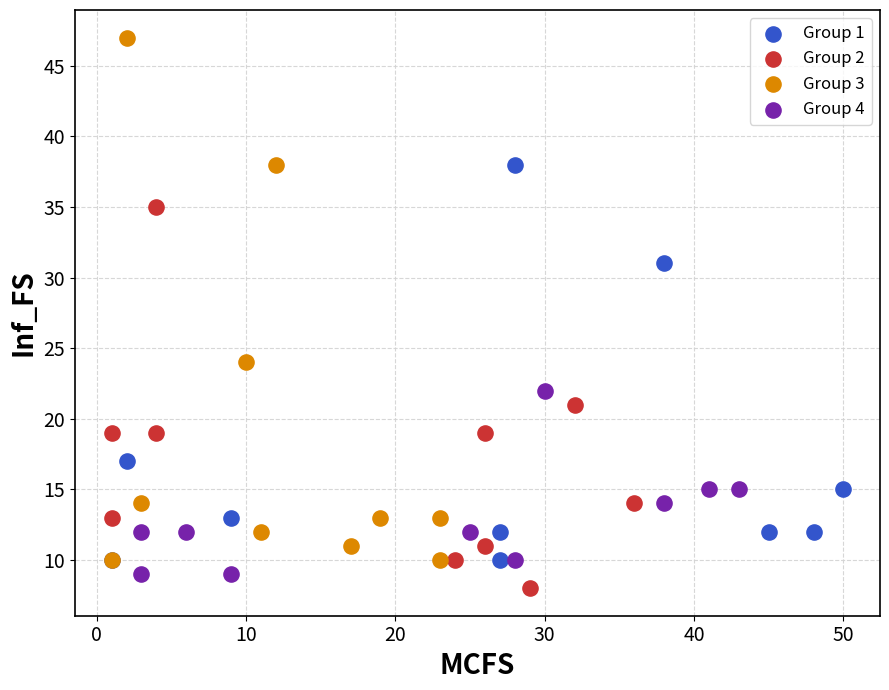

Which series has the widest spread of Y values?

Group 3